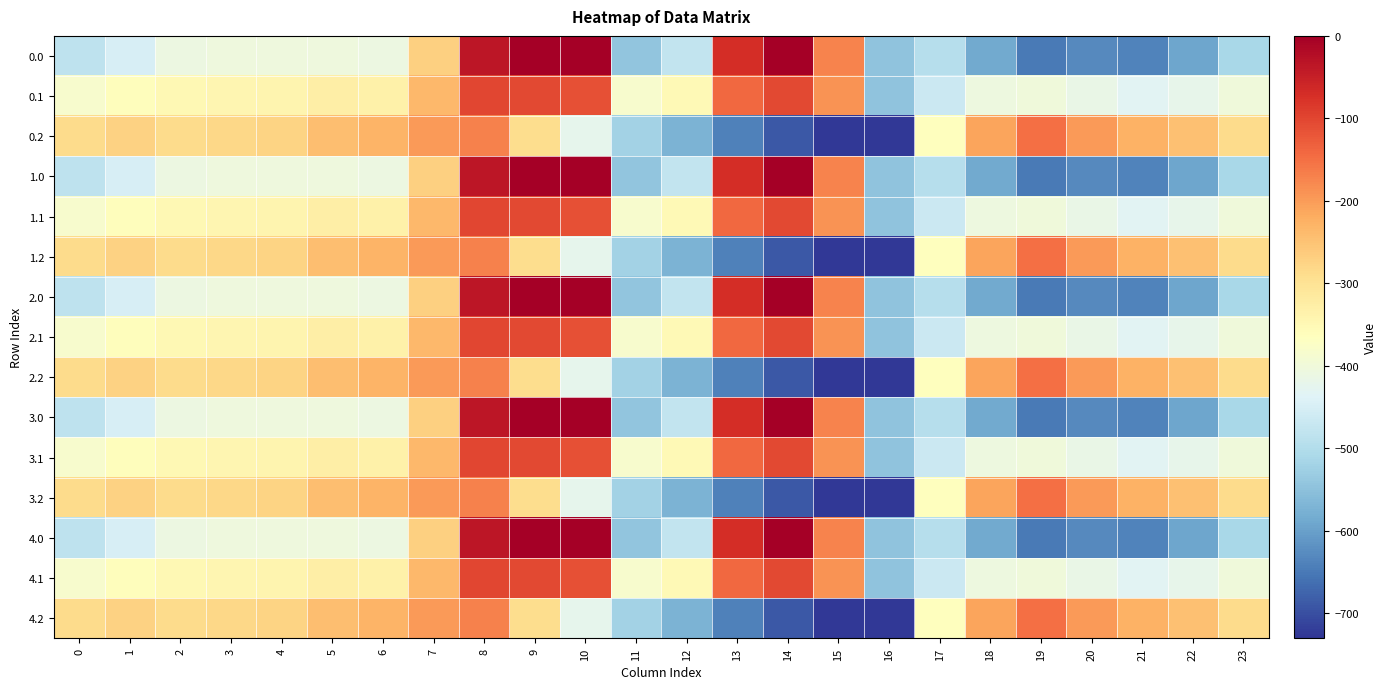

What is the spread (max minus min) of values at 2?

124.8